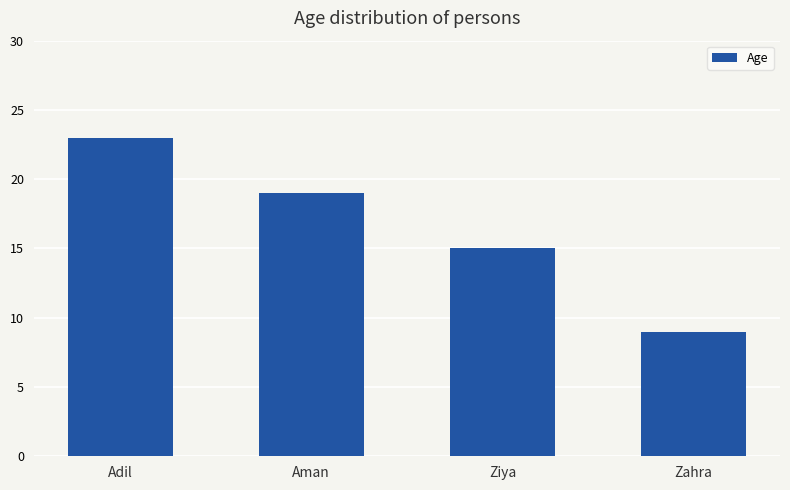

List the labels in order of value, smallest first.

Zahra, Ziya, Aman, Adil